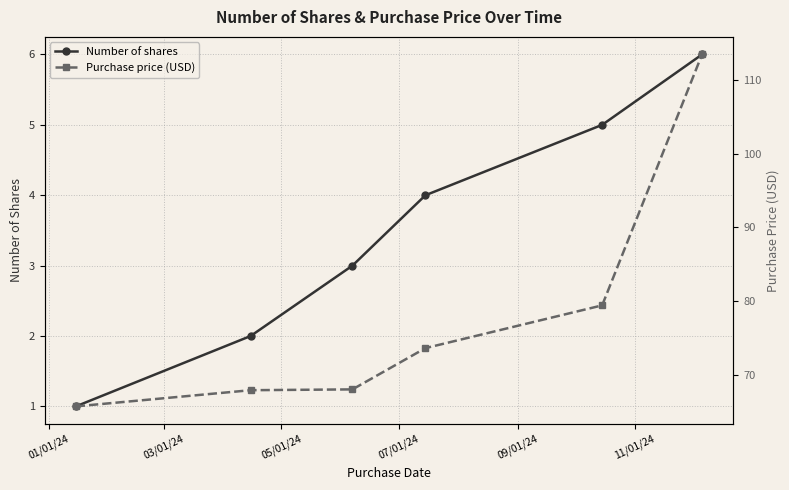

What is the difference between the Number of shares values at 11/01/24 and 07/01/24?

2.0